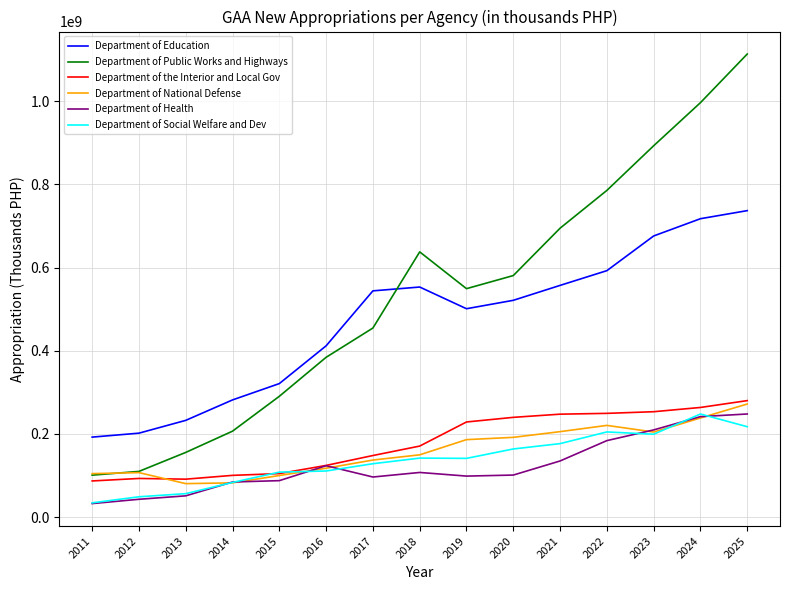

True or false: Department of Education has a value of 592695781 at 2022.

True